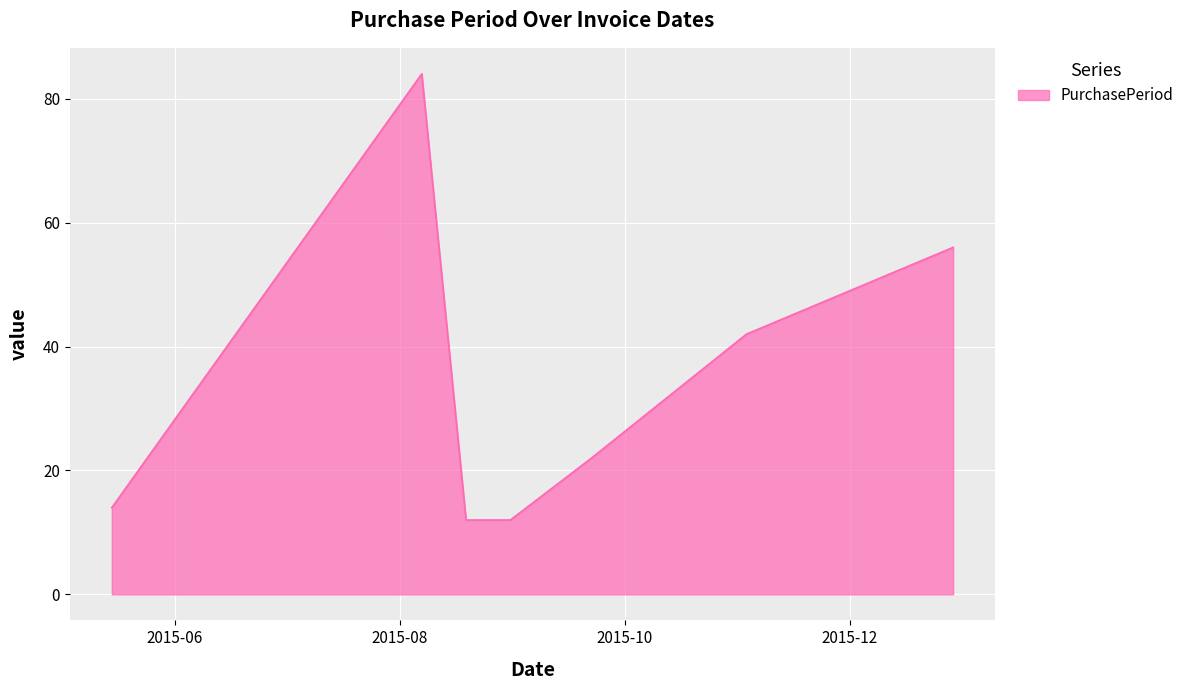

What is the difference between the maximum and minimum values?

72